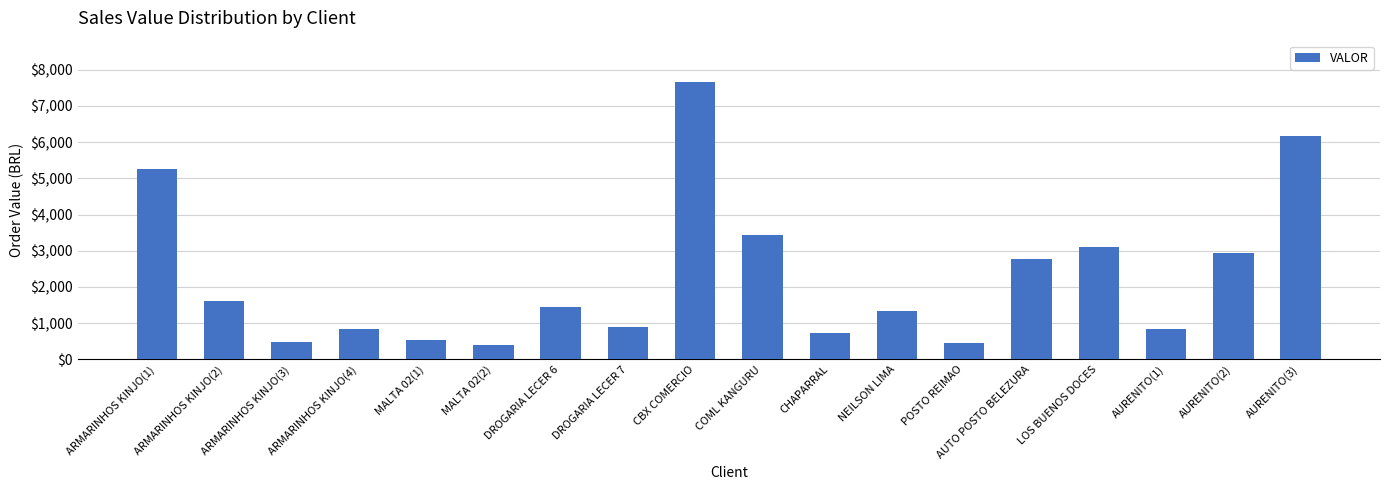

What position from the right is POSTO REIMAO?

6